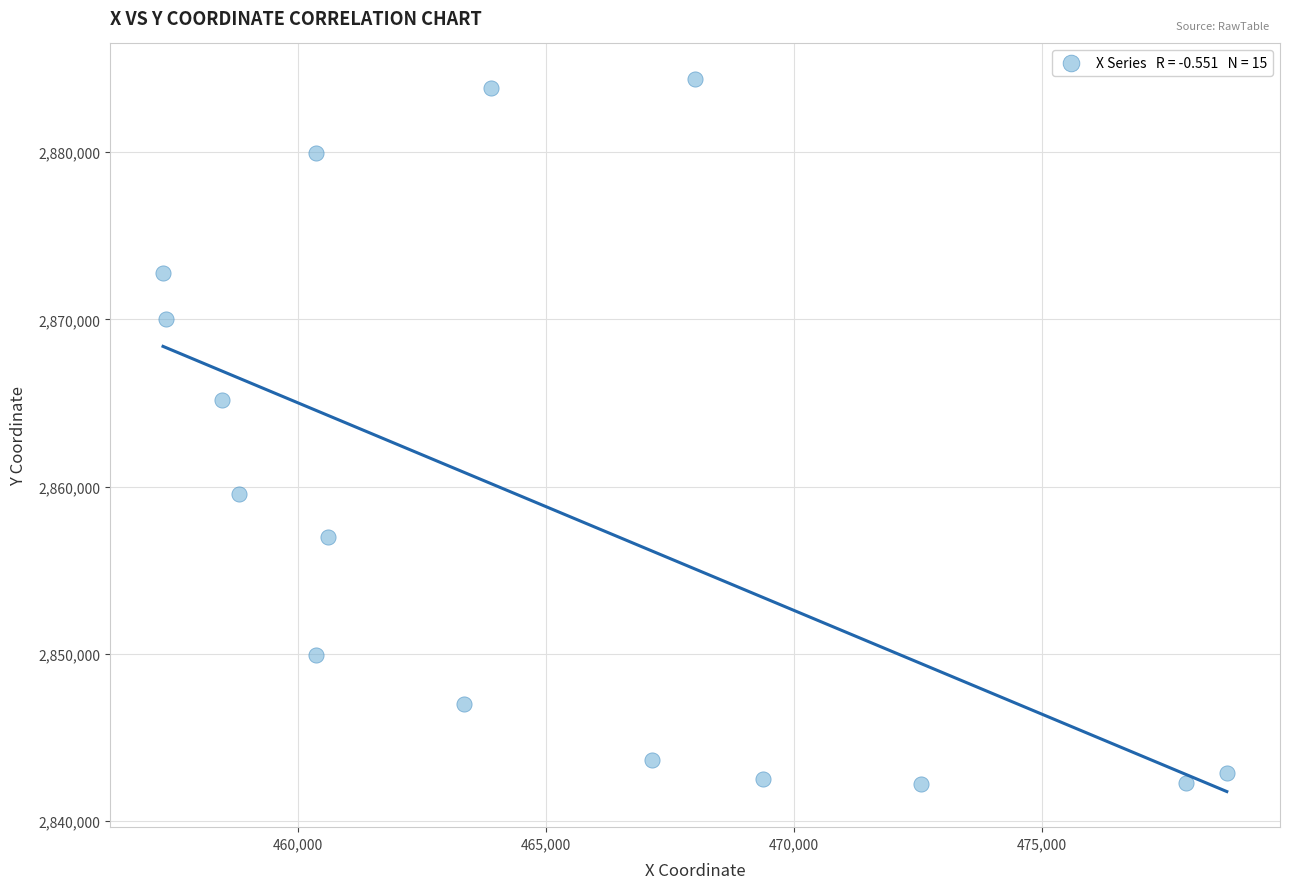

What Y value in the scatter plot is closest to 2863291?

2865155